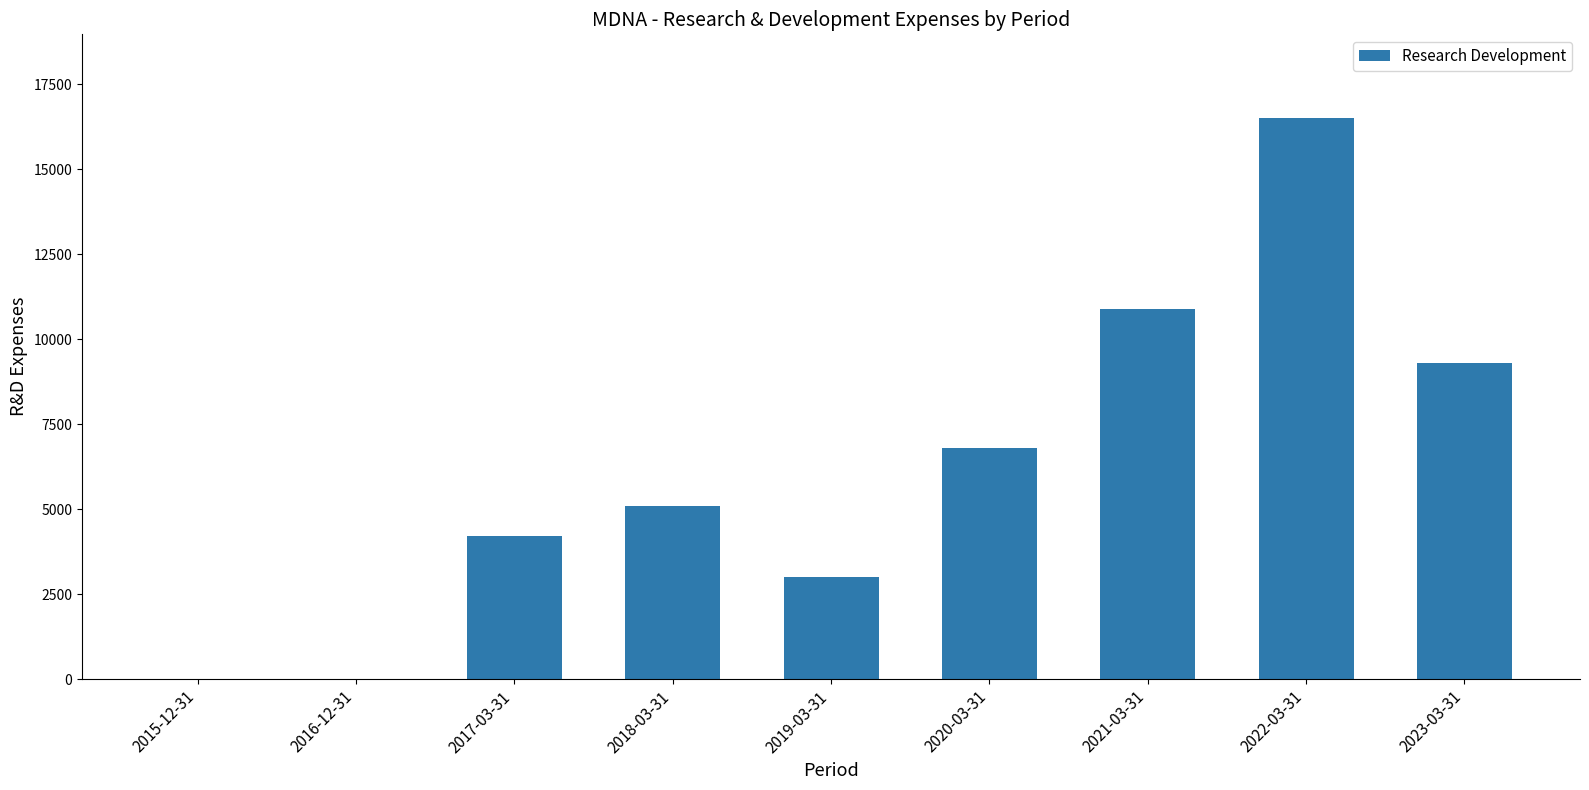

Is it true that the value at 2020-03-31 is 6800?

True